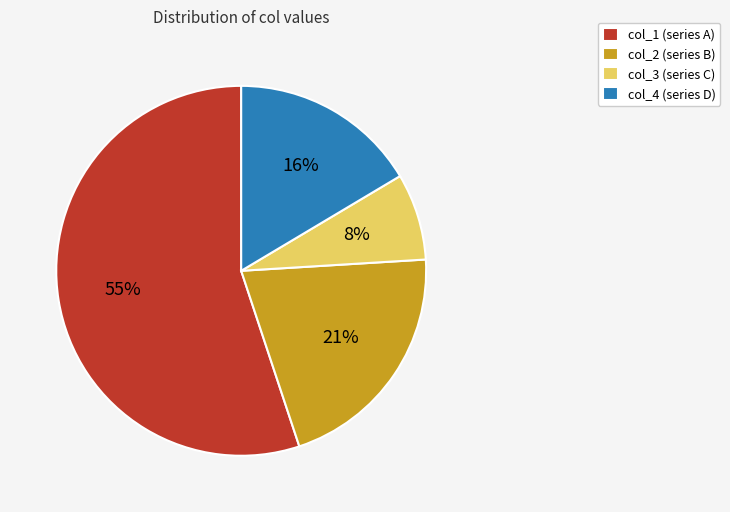

Is it true that col_4 (series D) is 29% of the pie?

False